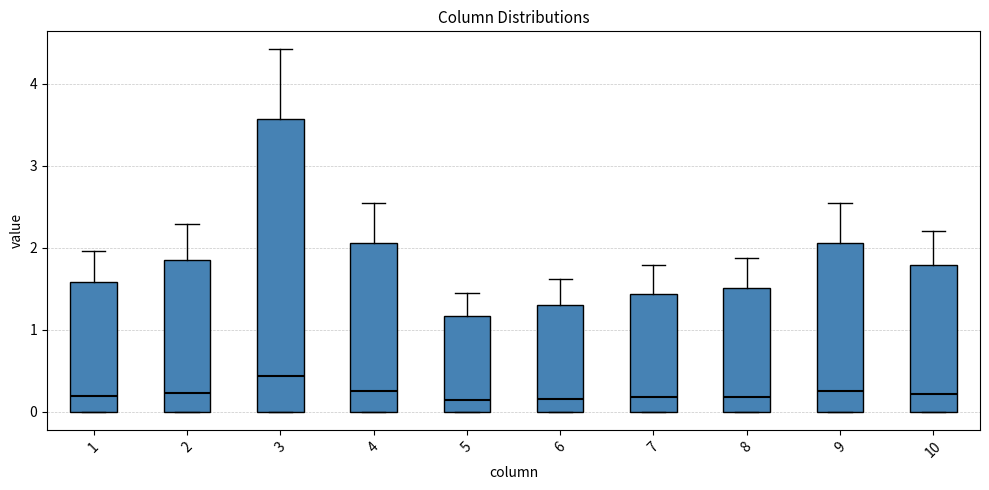

Which box has the highest median line?

3